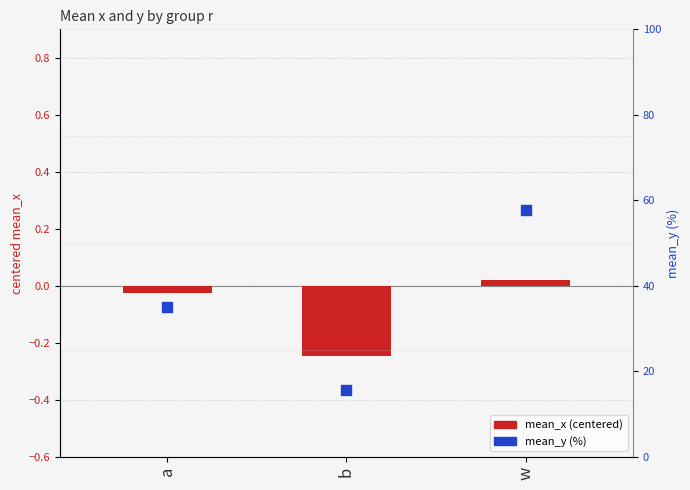

Which series has the widest spread of Y values?

mean_y (%)